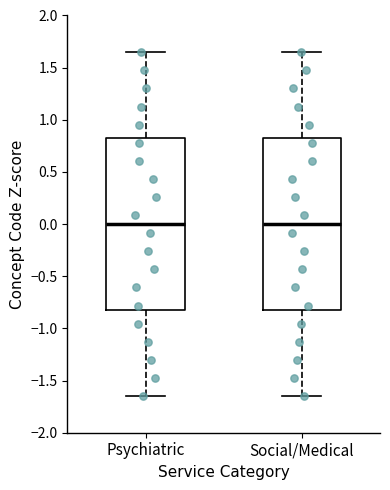

Reading left to right, transcribe this box plot: for each box, give where its median line is, the range the box spans, and where its two whiskers end, as read against the y-axis. The values are not printed on the chart, so give them approximately, as read against the axis.

Psychiatric: median 0.00, box -0.80 to 0.80, whiskers -1.65 to 1.65
Social/Medical: median 0.00, box -0.80 to 0.80, whiskers -1.65 to 1.65